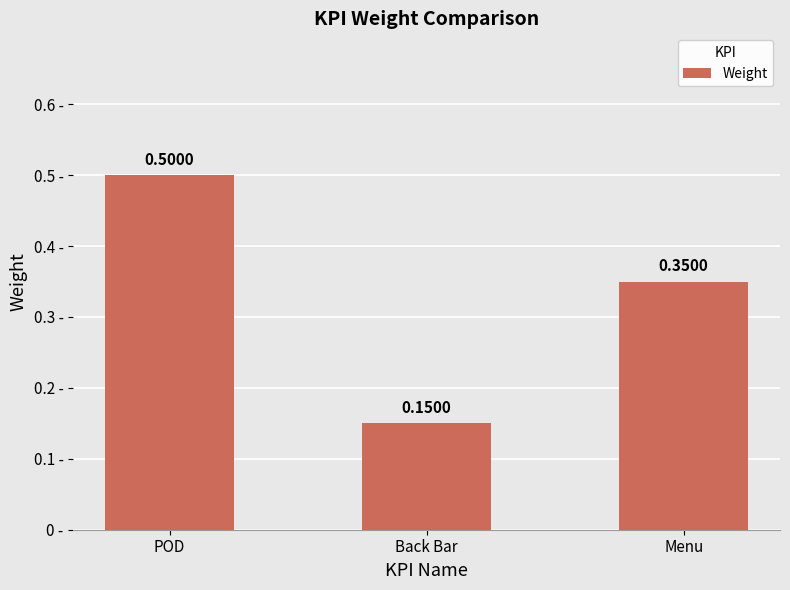

What position from the right is POD?

3